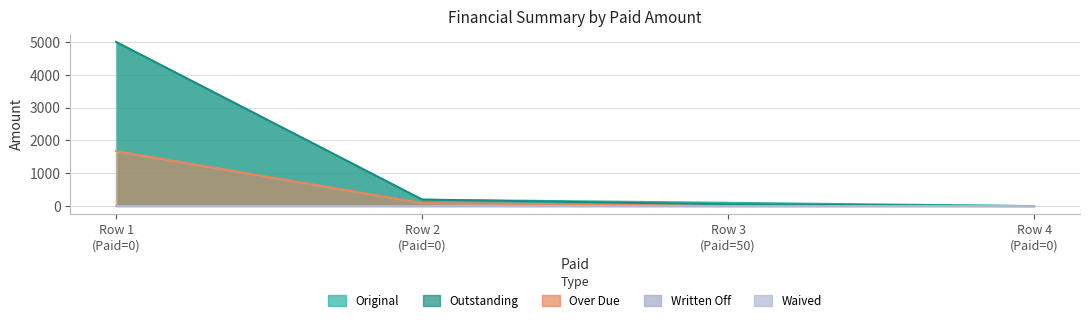

What is the difference between the maximum and second lowest values in the Outstanding series?

4950.0